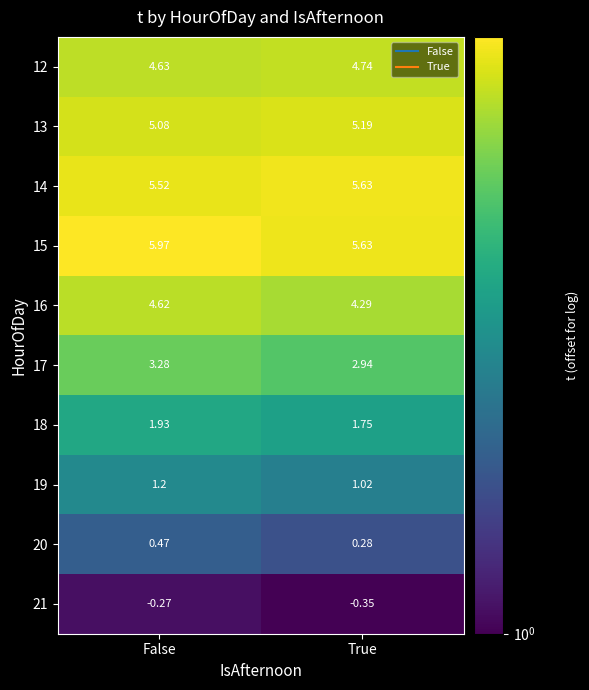

Which category has the lowest value in the 18 series?

True